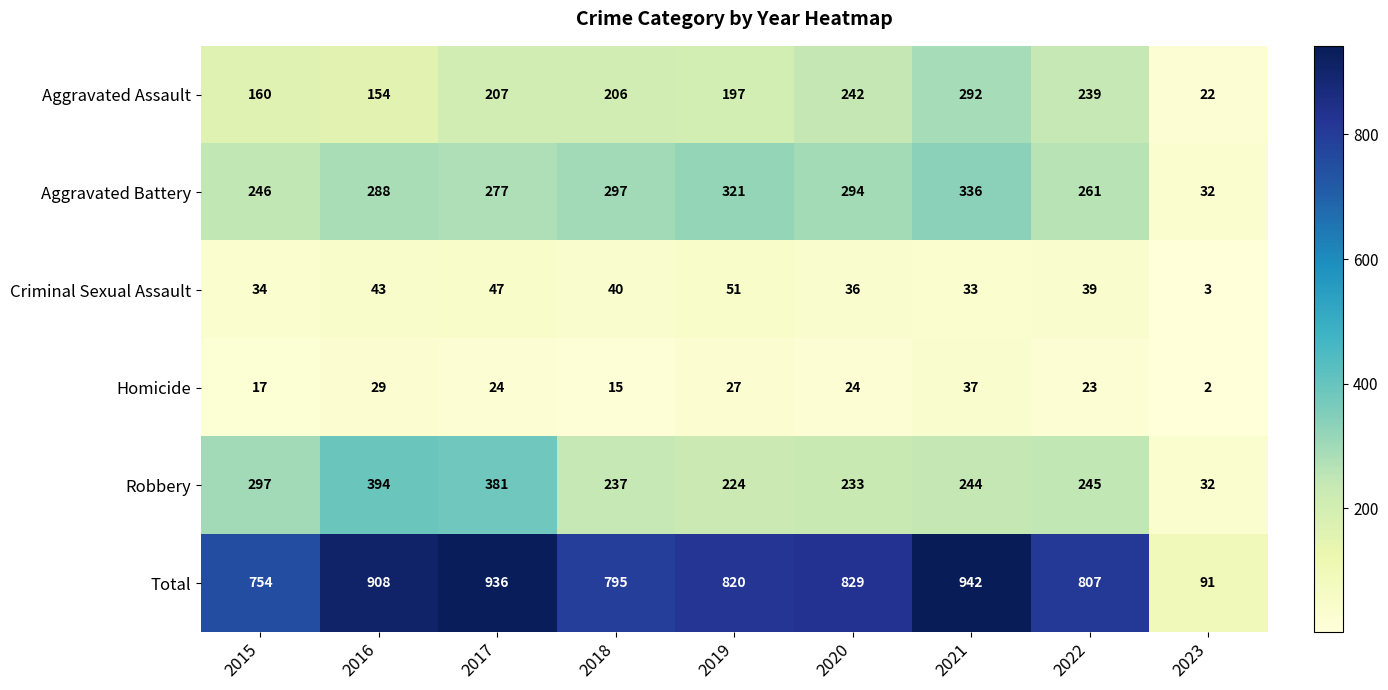

What is the average value of the Robbery series?

254